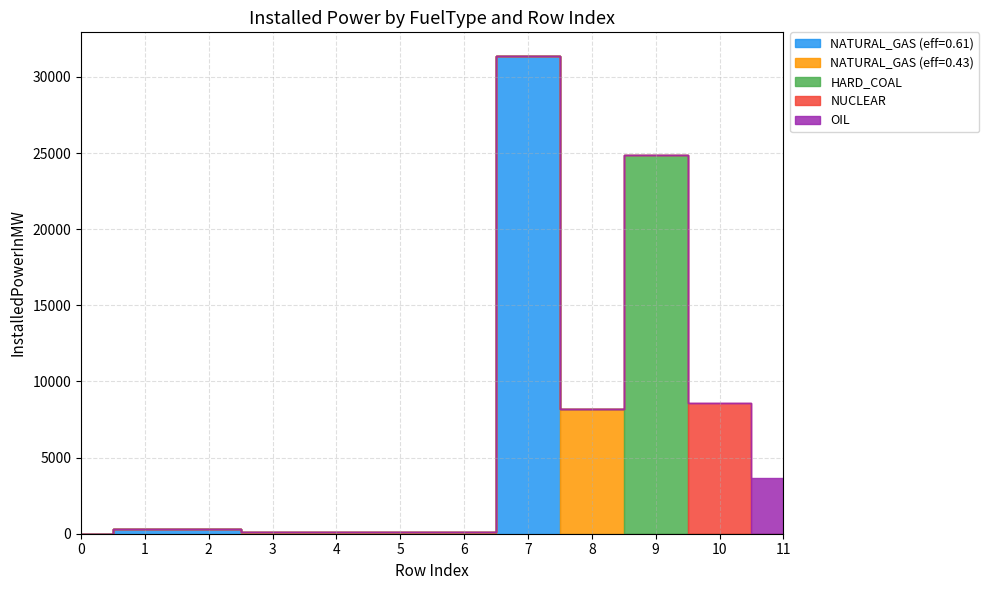

The value of NUCLEAR at 4 is 5253.6. True or false?

False